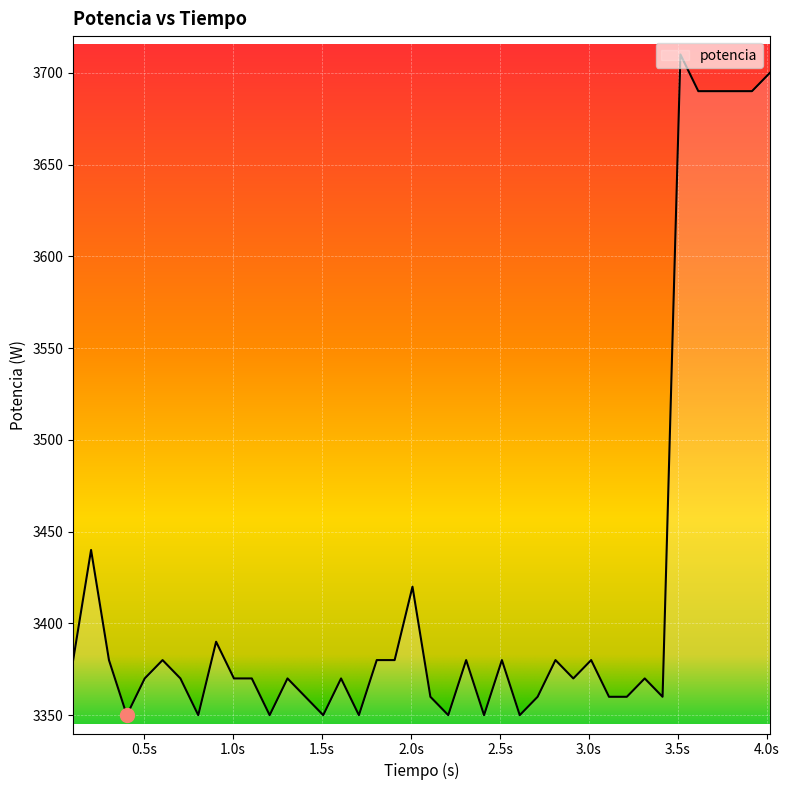

What is the smallest value displayed?

3350